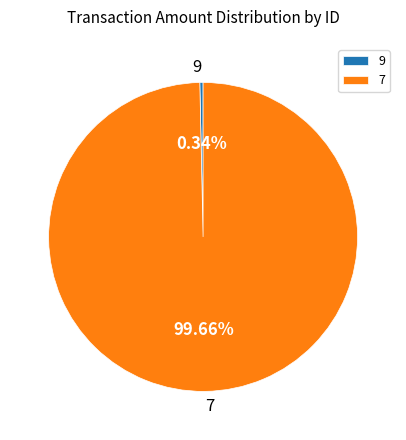

What is the ratio of the value at 7 to the value at 9?

294.4